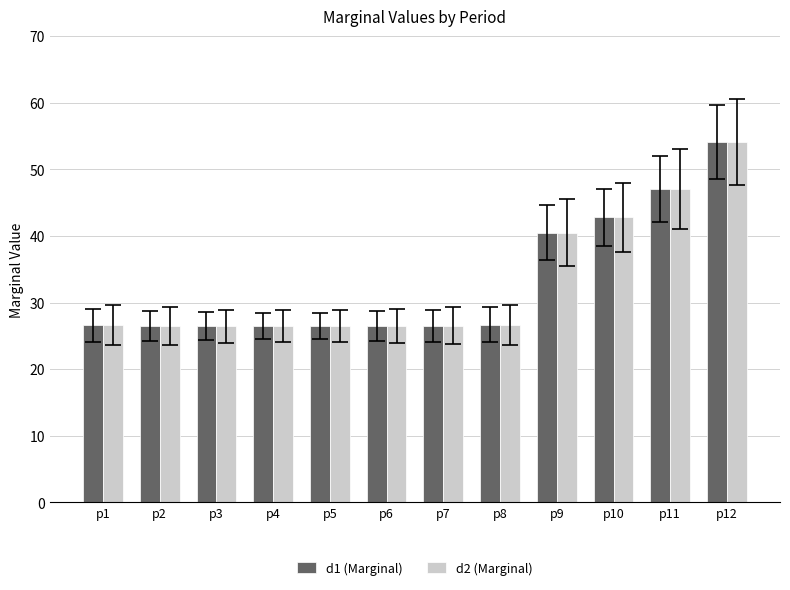

Is it true that d1 (Marginal) equals 45.8 at p8?

False